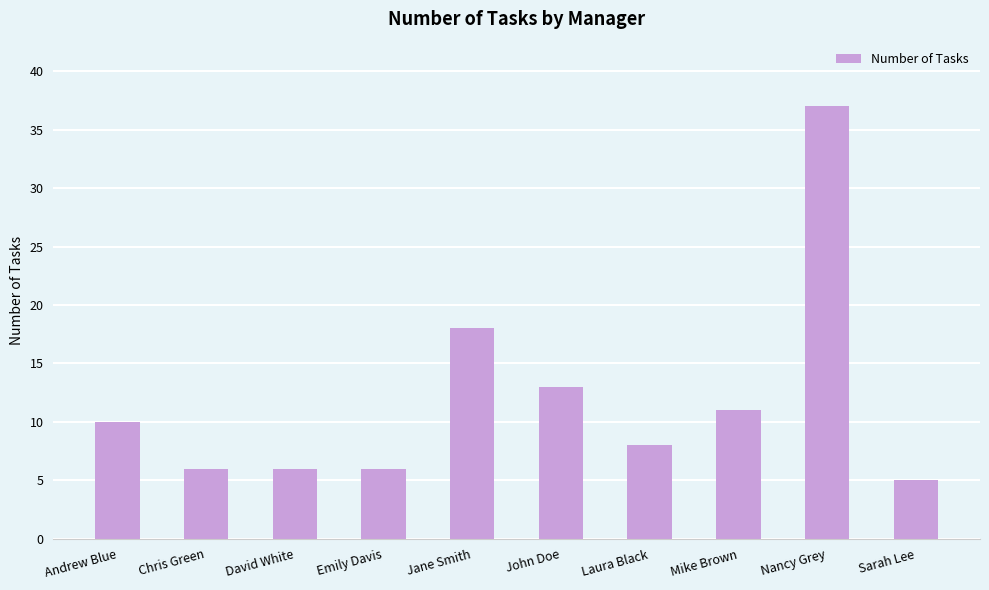

Which has a higher value, Andrew Blue or Mike Brown?

Mike Brown